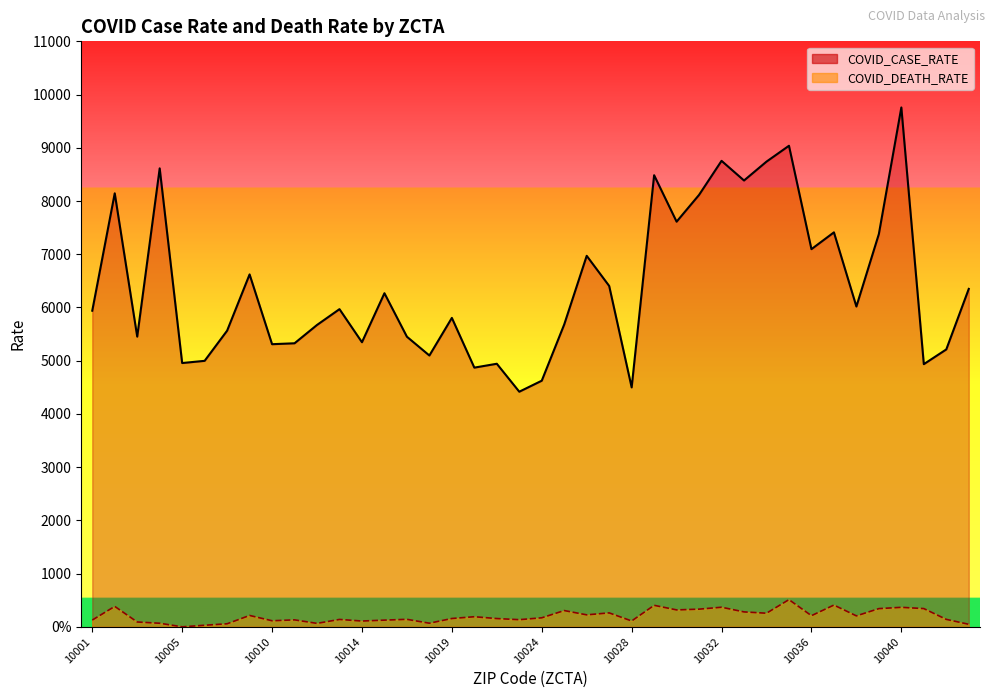

What is the sum of all COVID_DEATH_RATE values?

8098.1